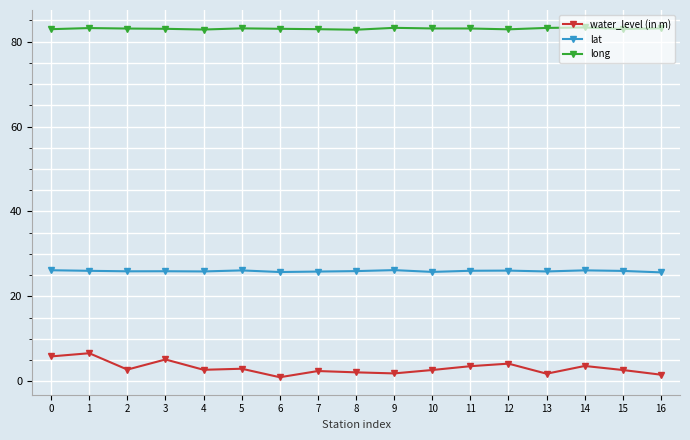

At how many categories does at least one series exceed 36?

17